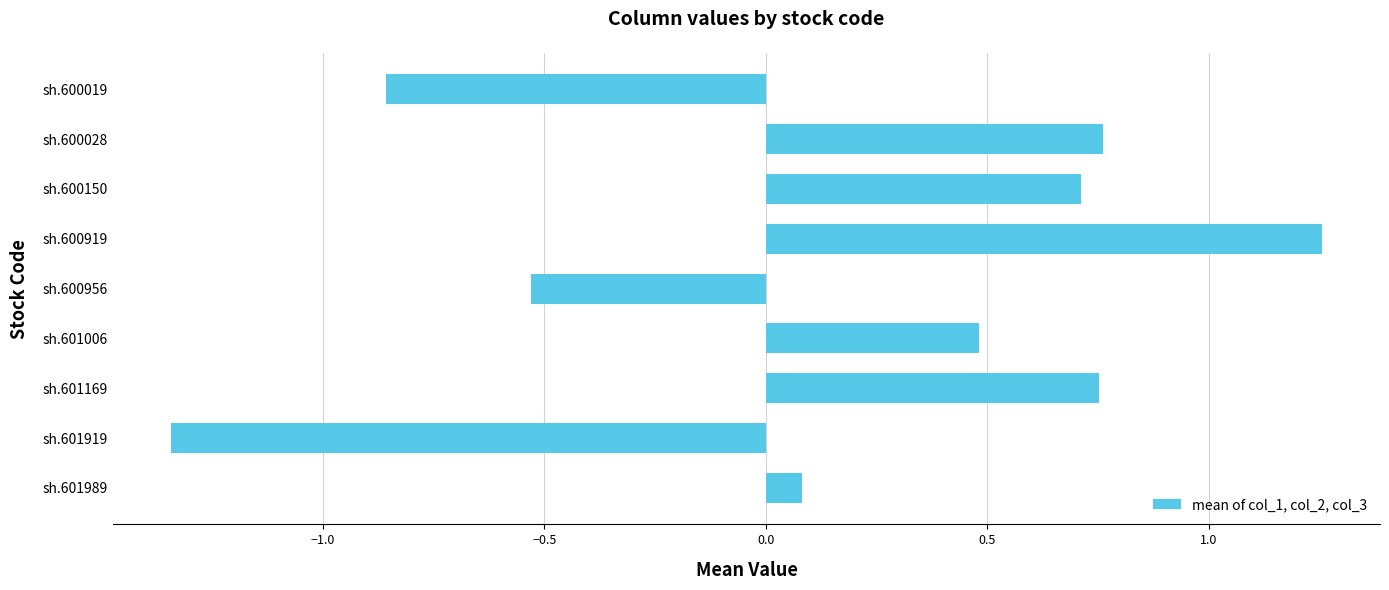

What is the approximate value at sh.600150?

0.7